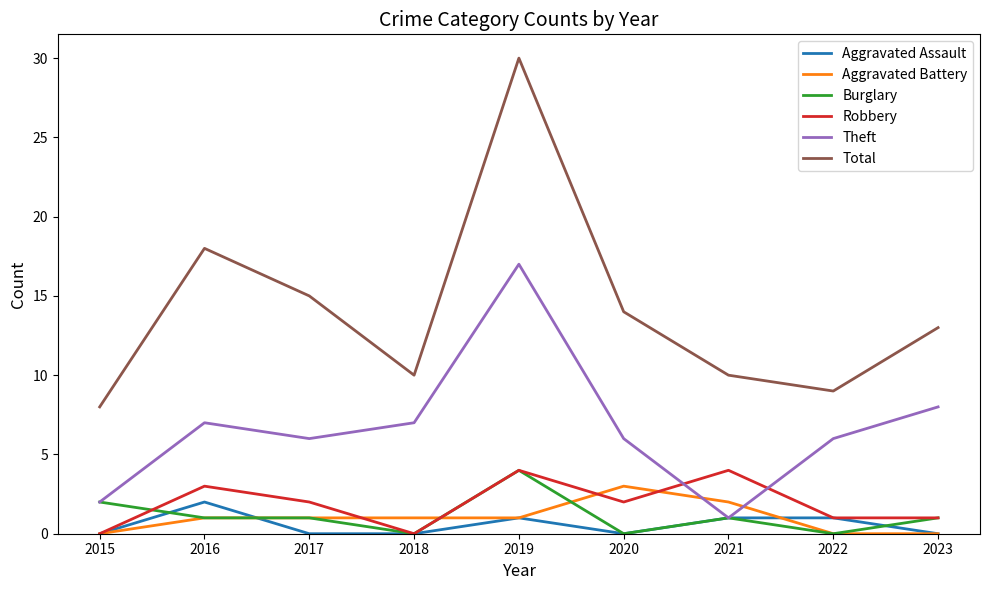

In Total, how many points are lower than both neighbors (excluding endpoints)?

2